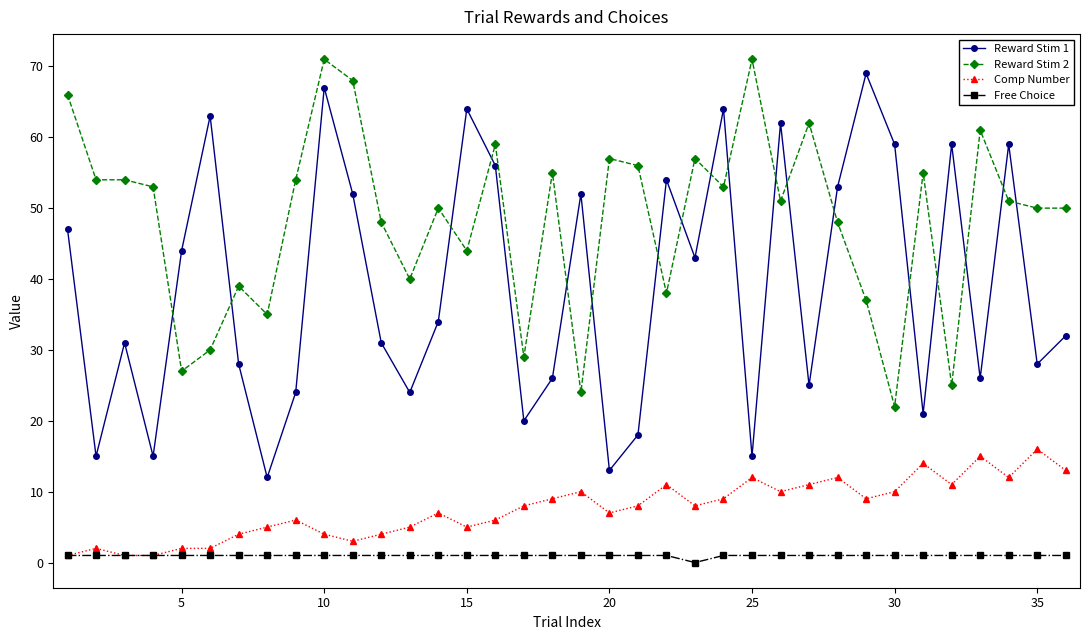

Which series has the widest spread of values?

Reward Stim 1